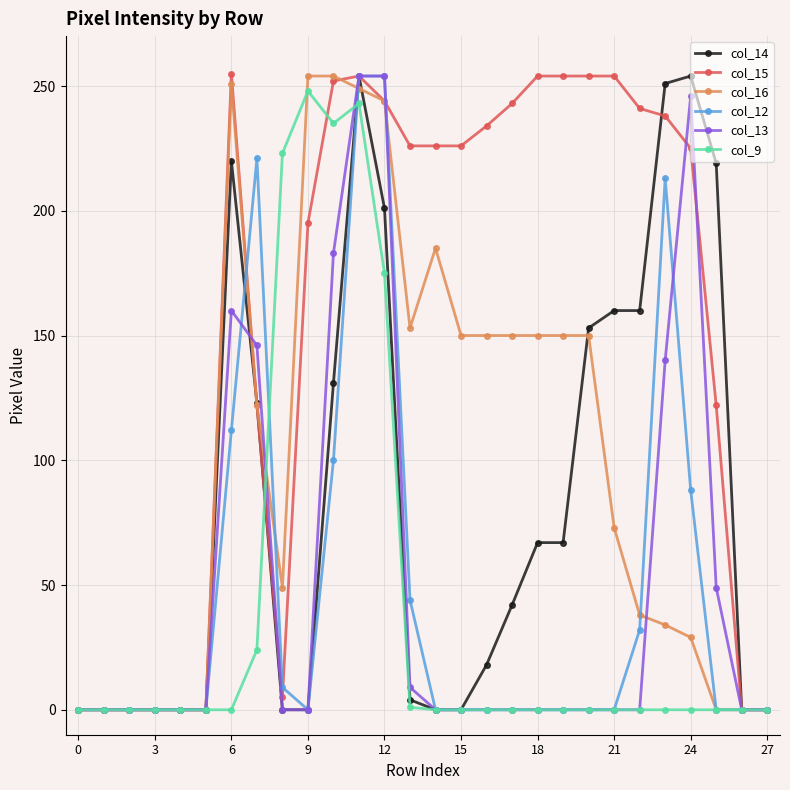

At how many categories does at least one series exceed 170?

20